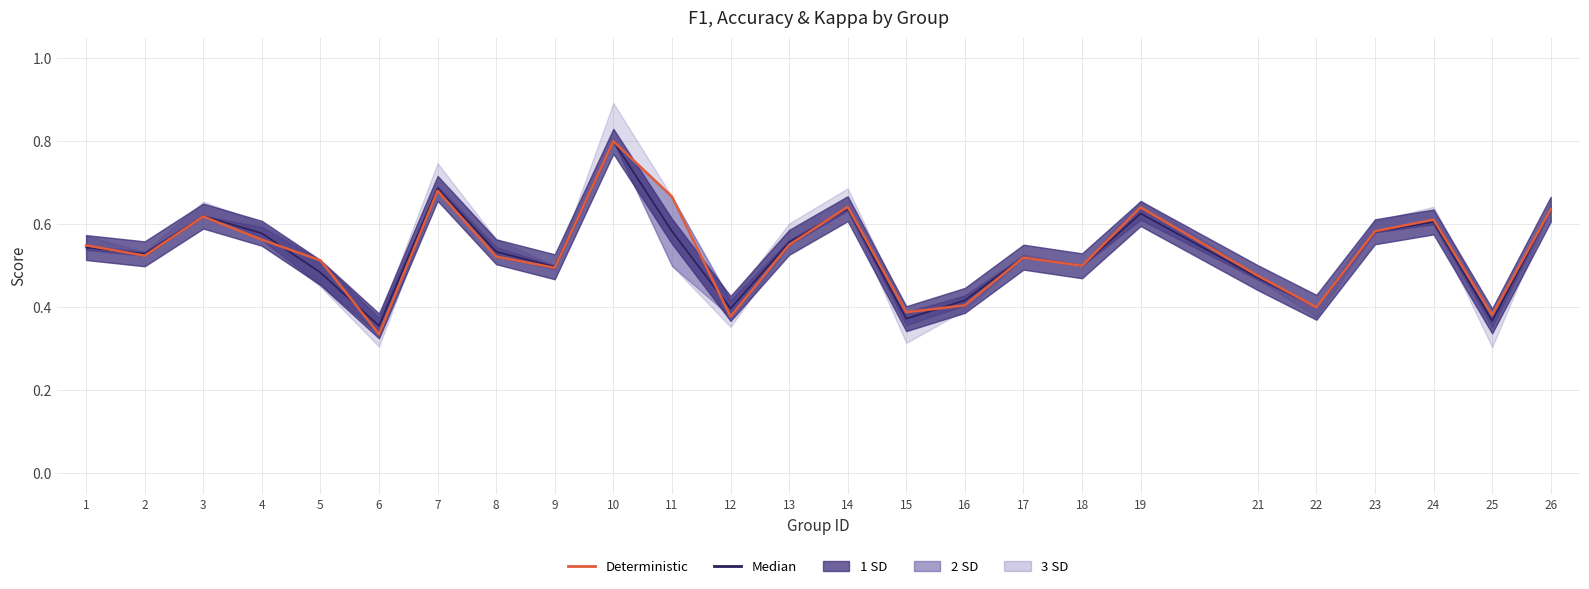

Read the Deterministic value at 11.

0.7